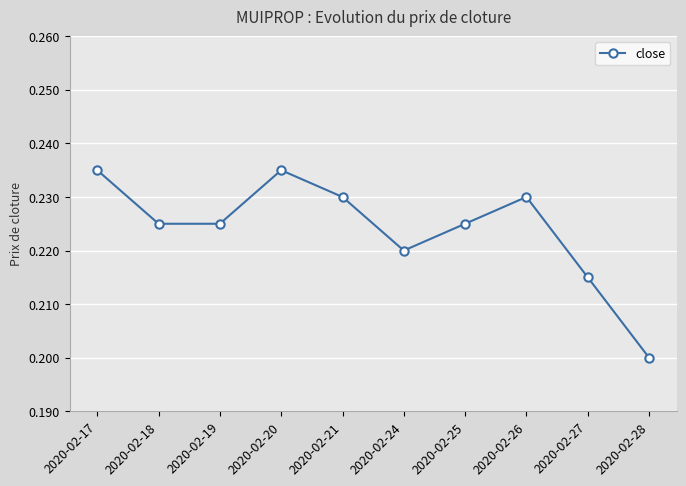

How many interior local peaks (higher than both neighbors) does the data have?

2